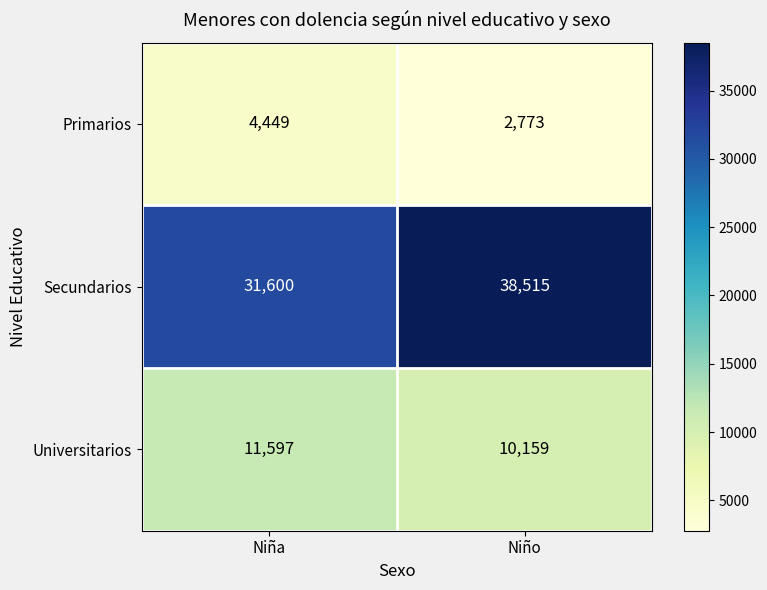

The Primarios series shows 4829 at Niño. True or false?

False